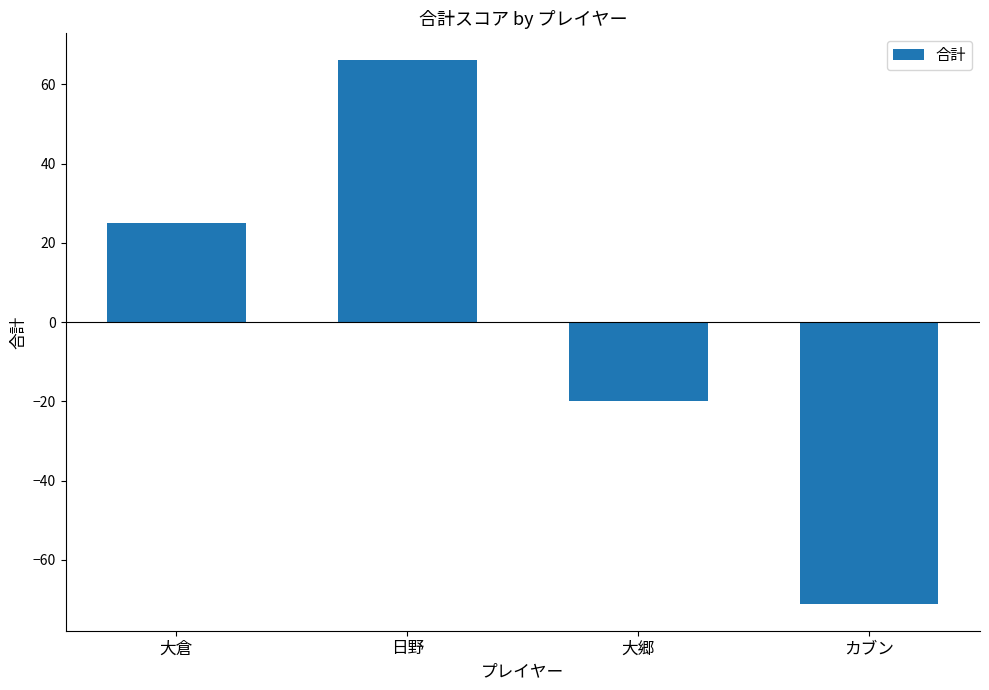

Which category has the lowest value across all series?

カブン